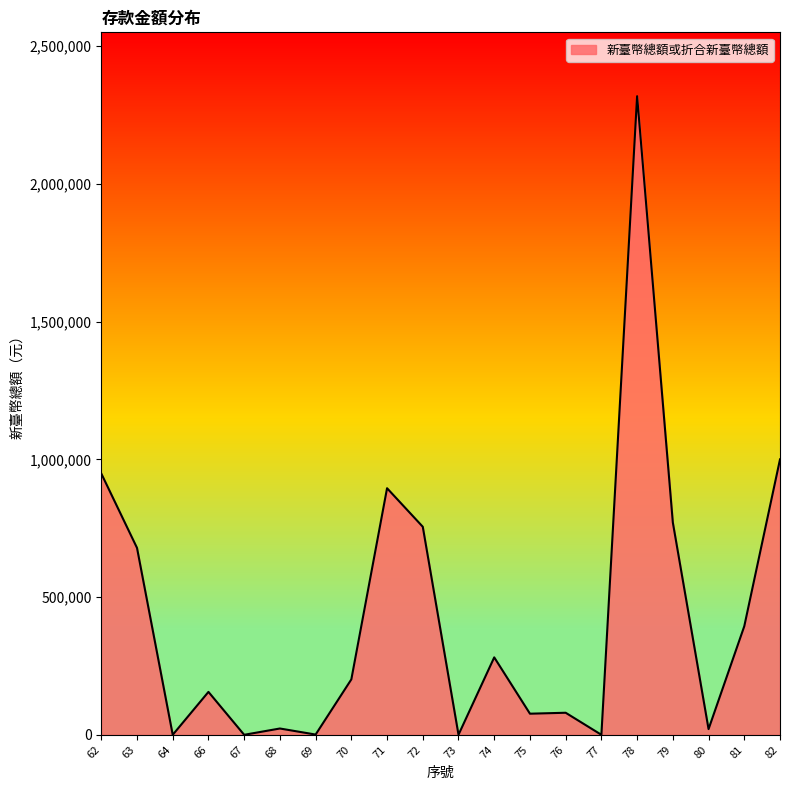

What is the difference between the maximum and minimum values?

2318578